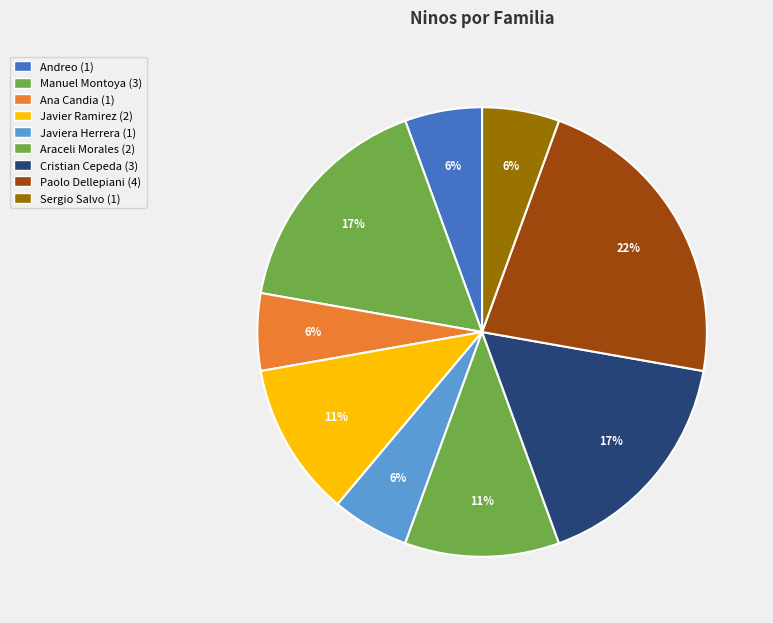

How many slices are in this pie chart?

9